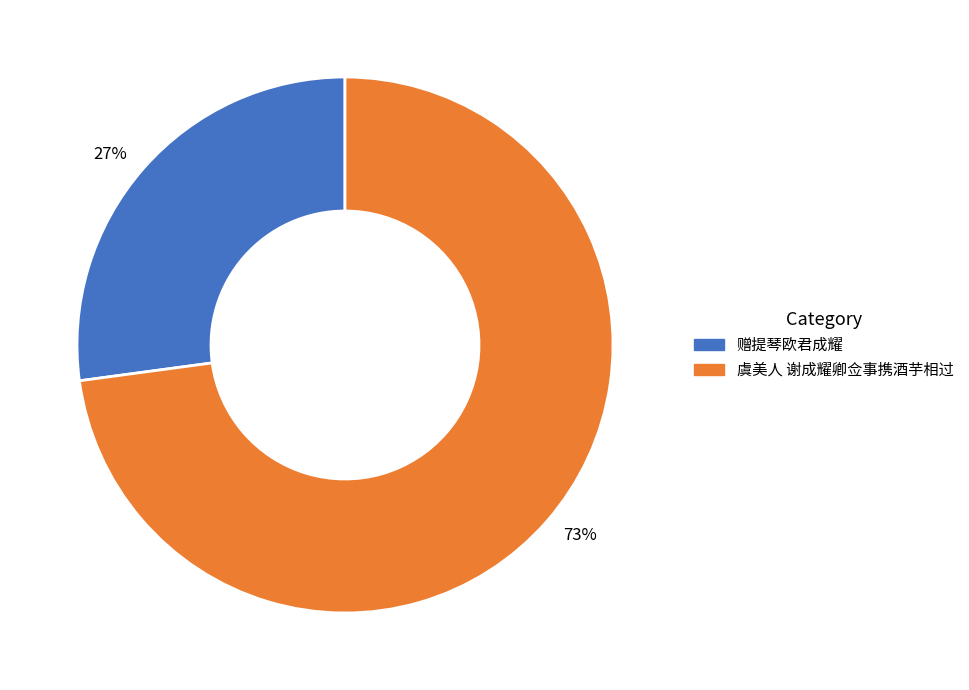

Rank the categories by value from highest to lowest.

73%, 27%